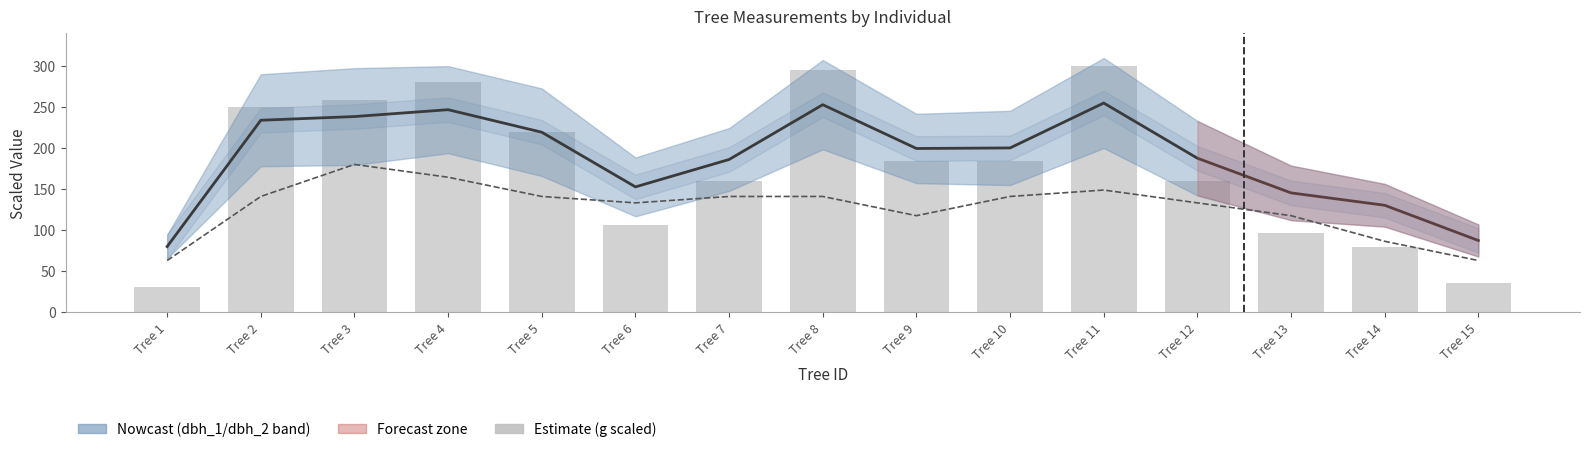

Is it true that h (height, scaled) equals 140.9 at Tree 7?

True